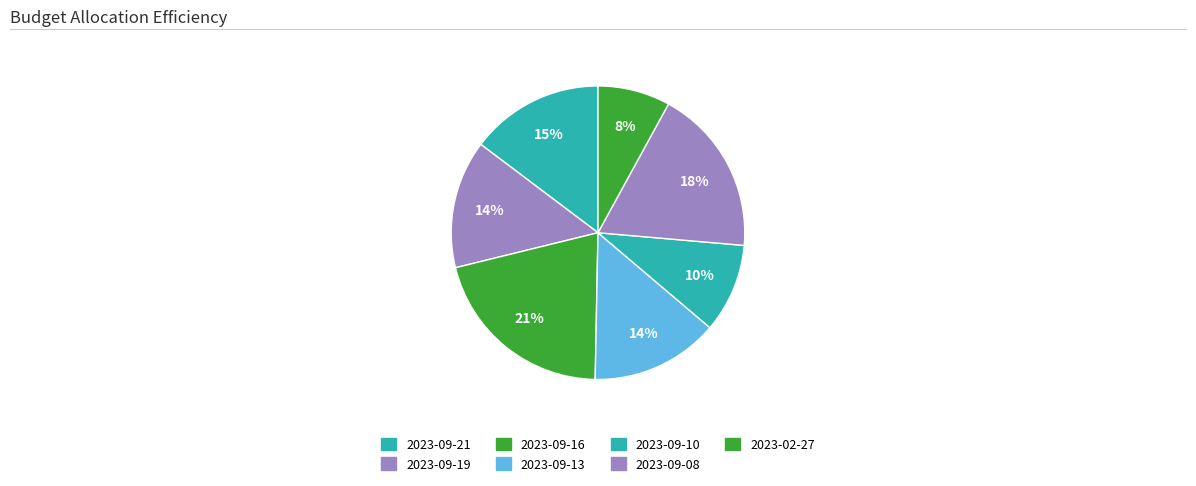

True or false: 2023-09-21 accounts for 9% of the total.

False